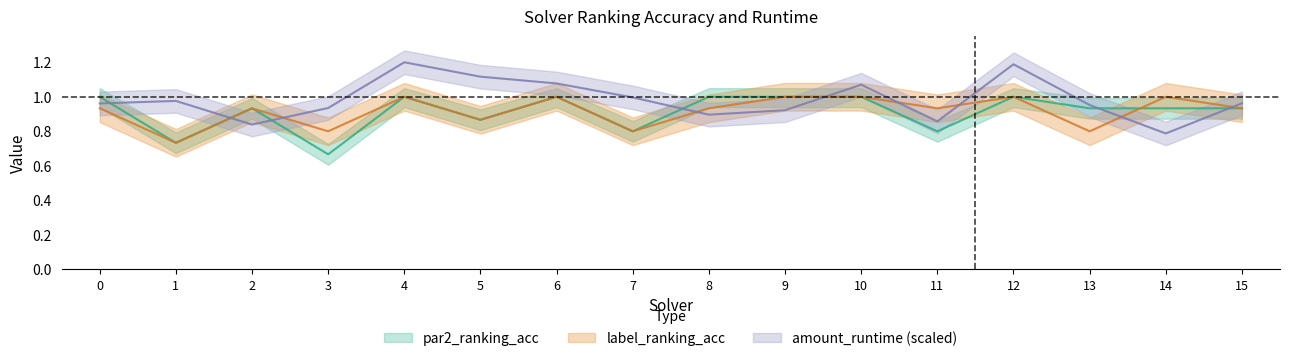

Which series has the largest total across all categories?

amount_runtime